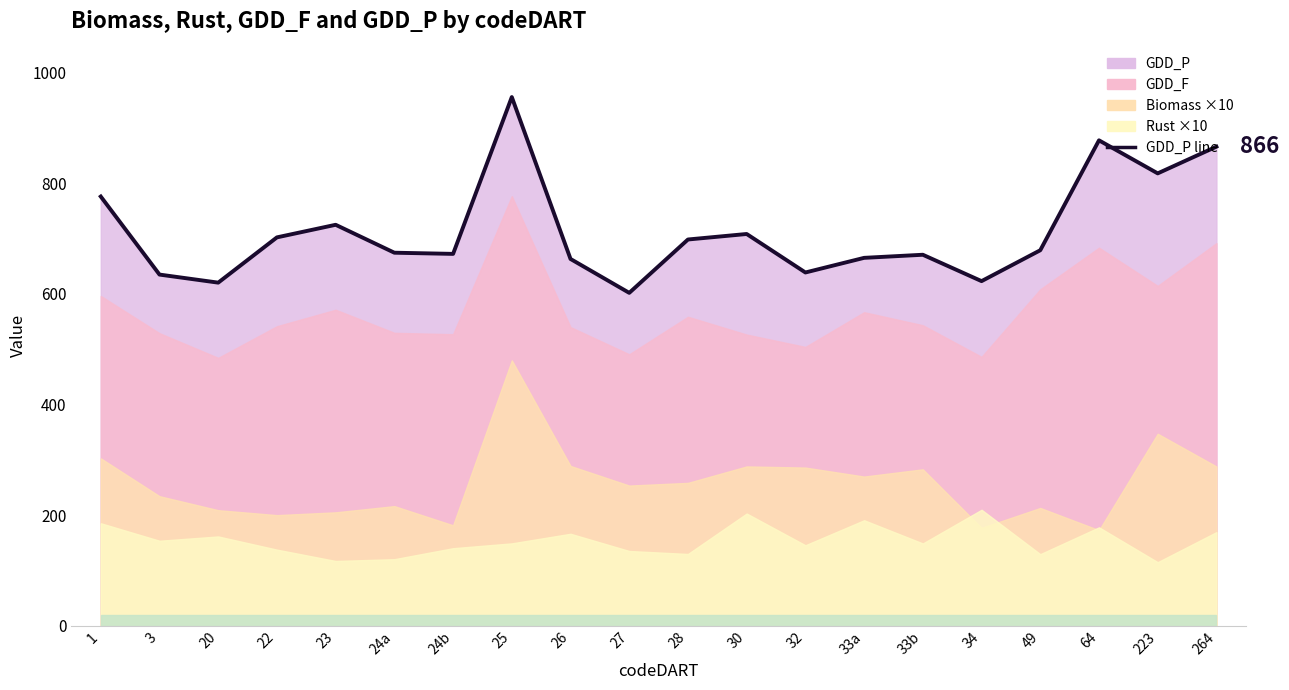

What is the label of the 1st point from the right?

264